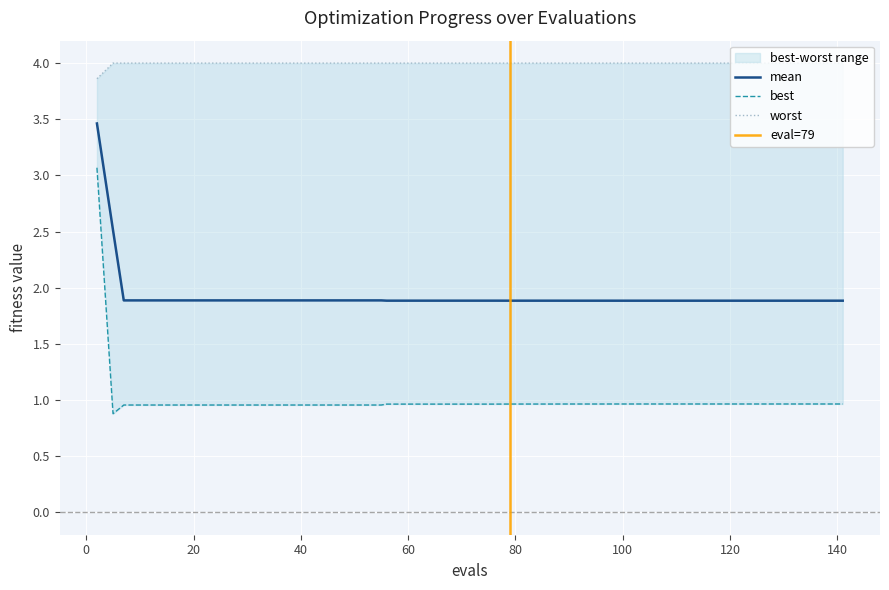

What is the lowest value of the mean series?

1.9